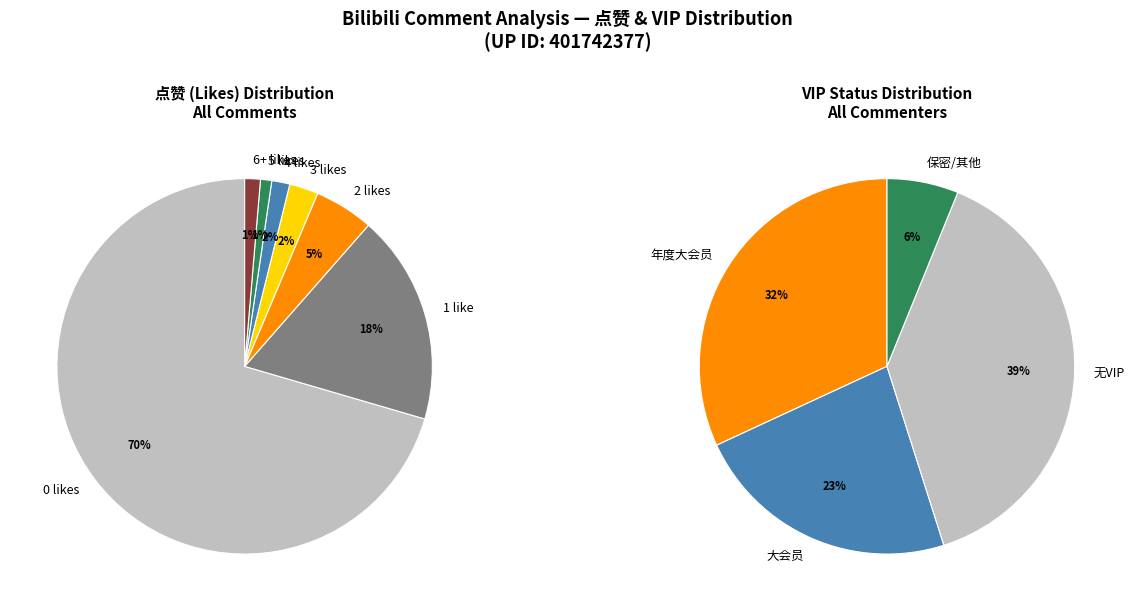

Does any single category account for the majority?

No